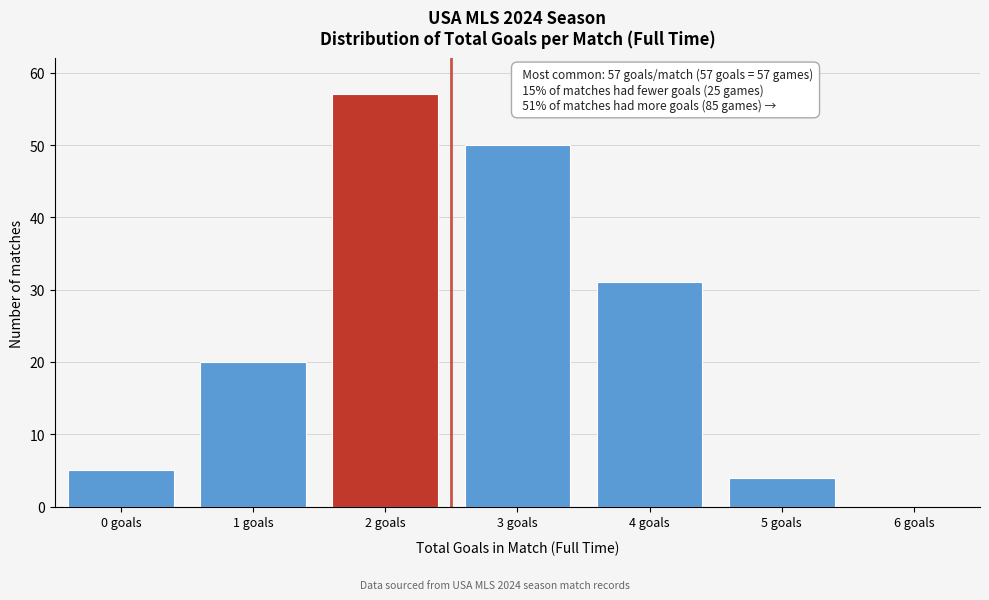

Reading left to right, transcribe all the data shown in this chart.

0 goals=5	1 goals=20	2 goals=57	3 goals=50	4 goals=31	5 goals=4	6 goals=0